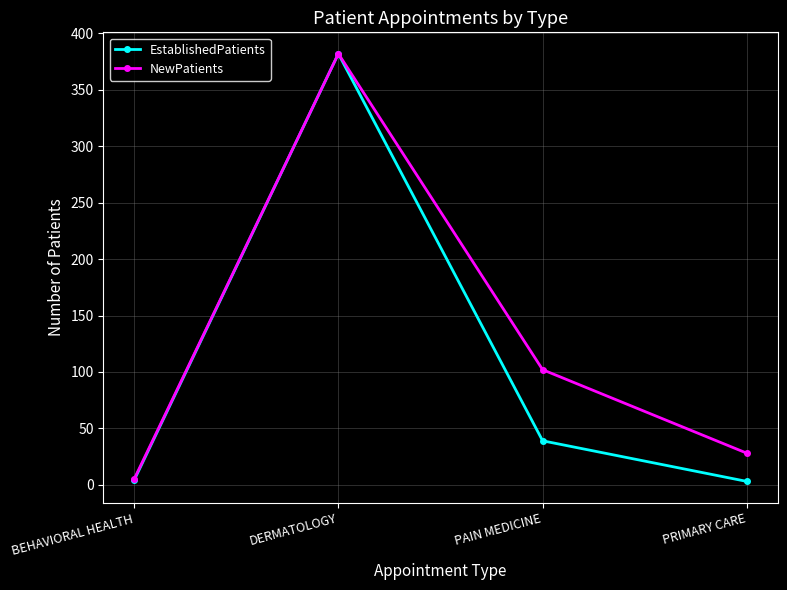

What are all the series names shown in the legend?

EstablishedPatients, NewPatients